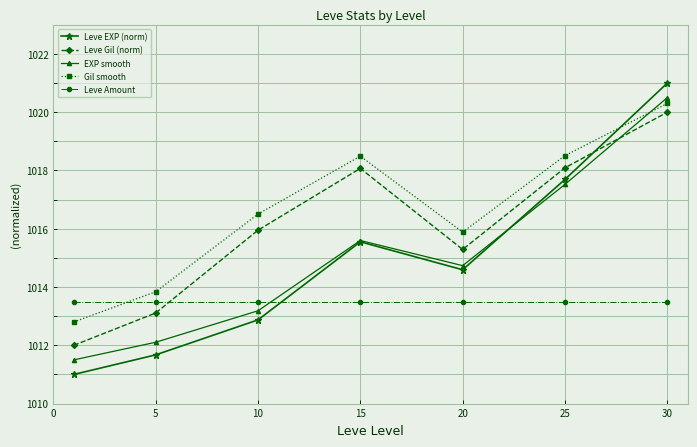

What is the value of the Leve Gil (norm) point at the 3rd from the left?

1016.0